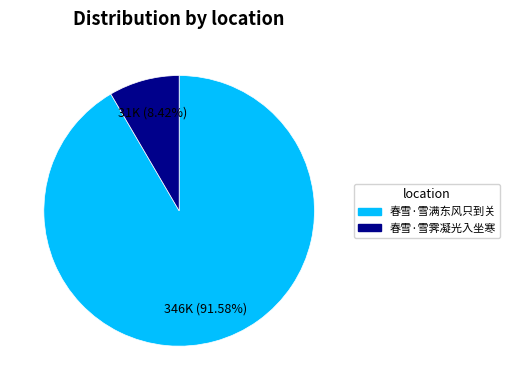

True or false: 春雪·雪霁凝光入坐寒 accounts for 8% of the total.

True